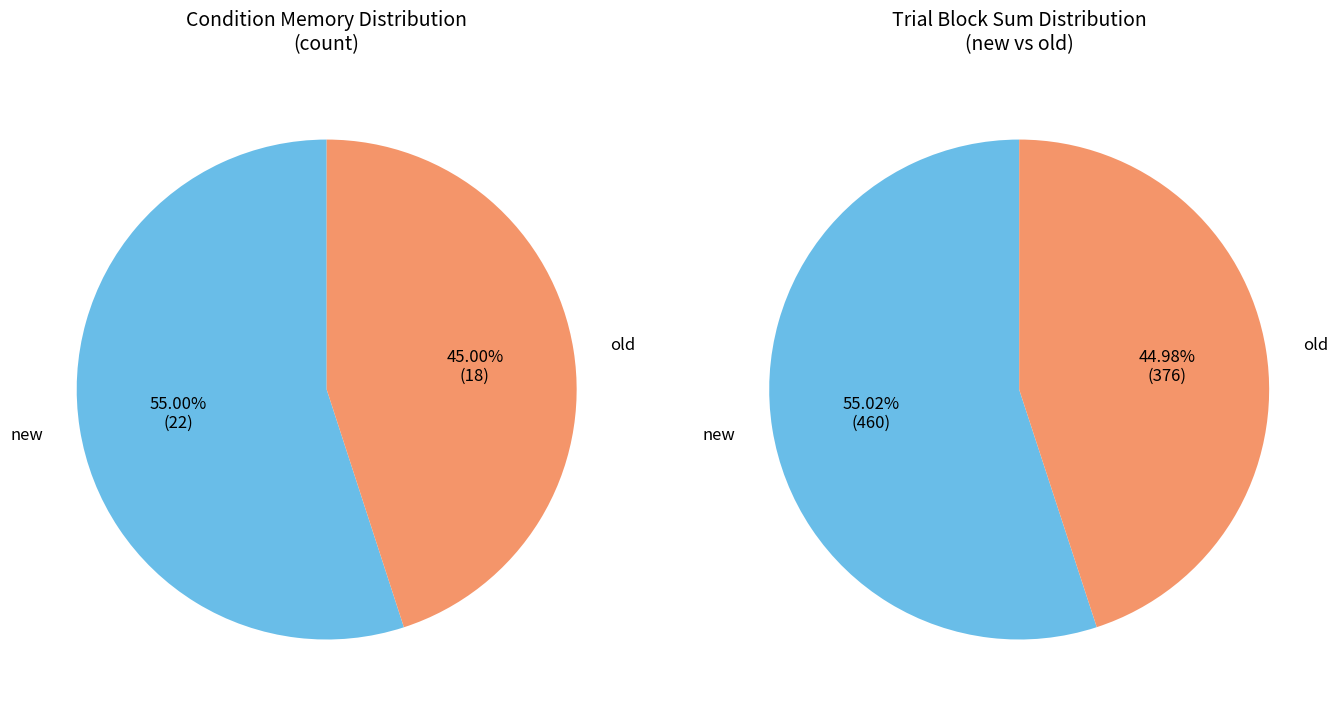

Which slice represents more than half of the pie?

new